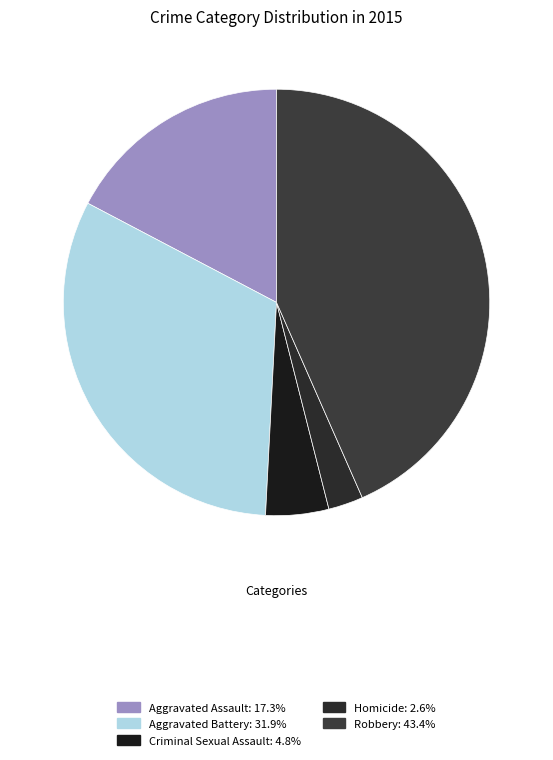

What is the largest slice in the pie chart?

Robbery